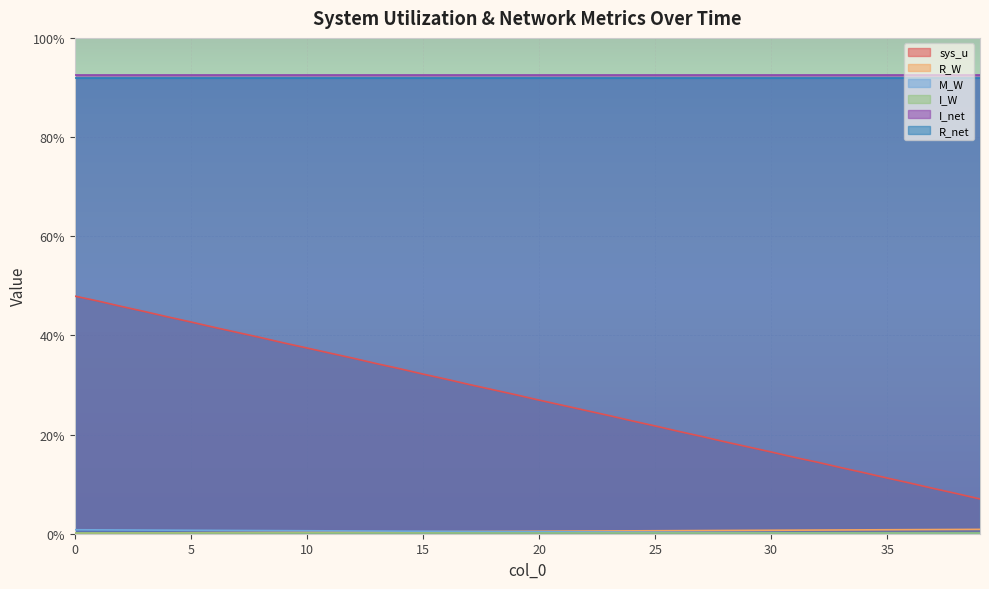

What is the value of the M_W point at the 15th from the left?

0.5